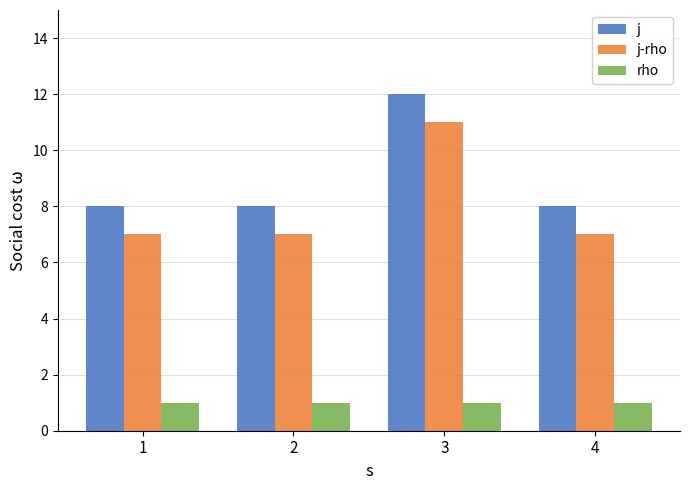

At 4, list the series in order from smallest to largest.

rho, j-rho, j